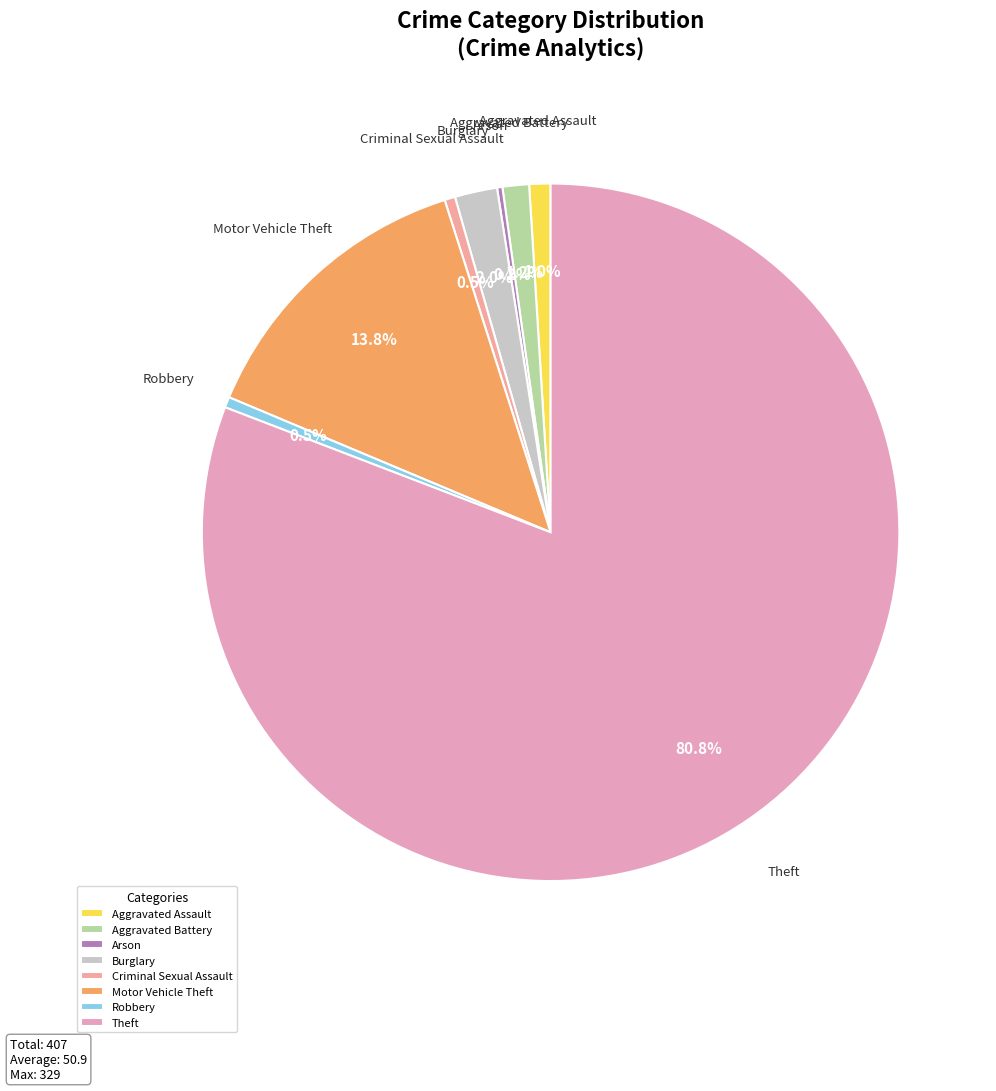

Which category has the biggest portion of the pie?

Theft